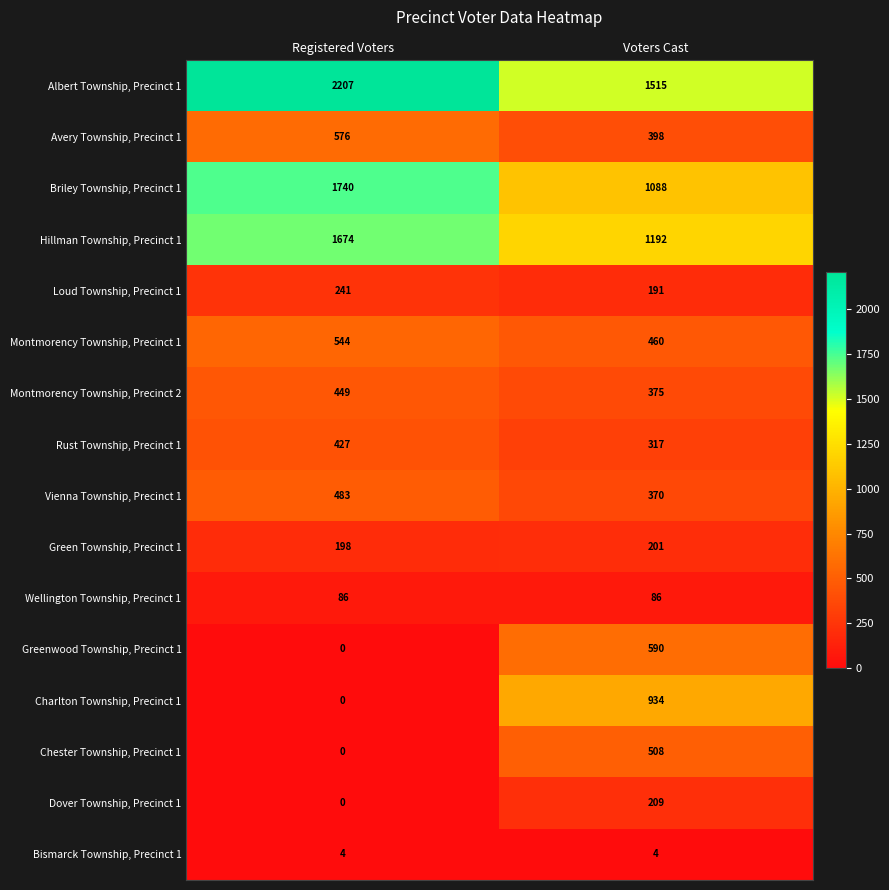

Where is Chester Township, Precinct 1 nearest to the value 254?

Registered Voters